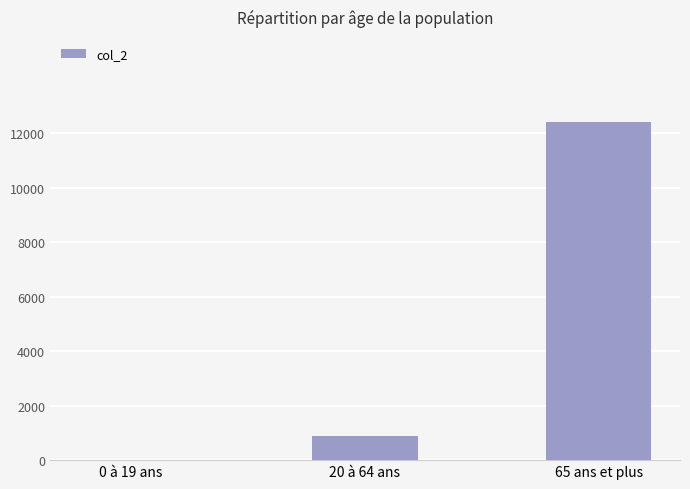

What is the sum of all values?

13343